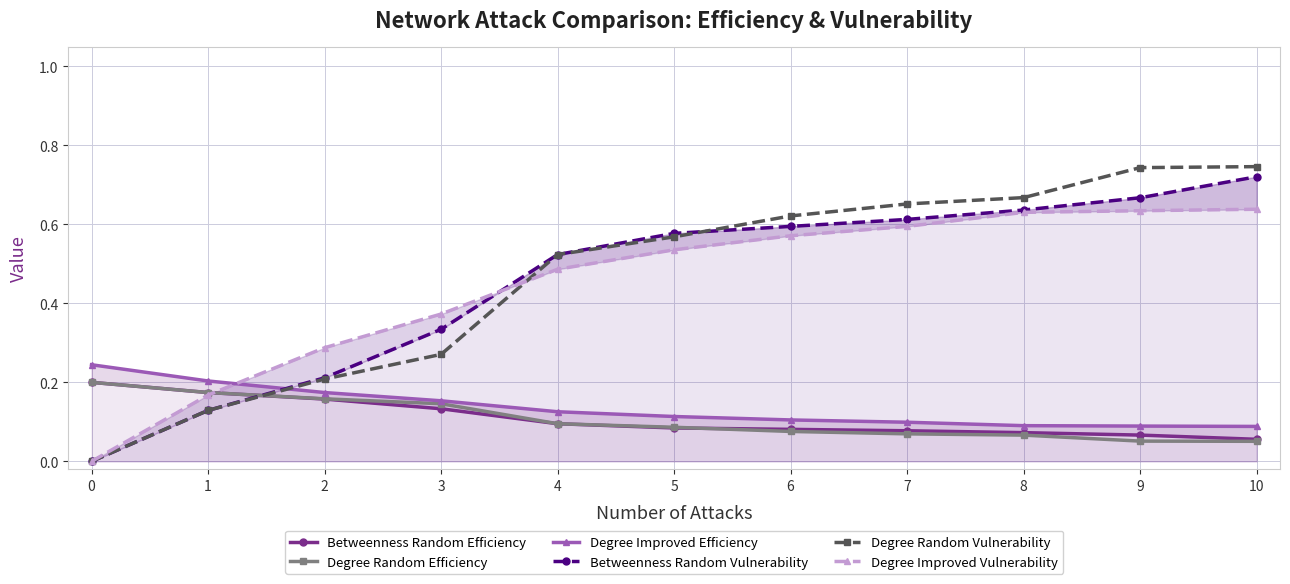

Where do Betweenness Random Efficiency and Degree Random Efficiency first cross each other?

5 and 6